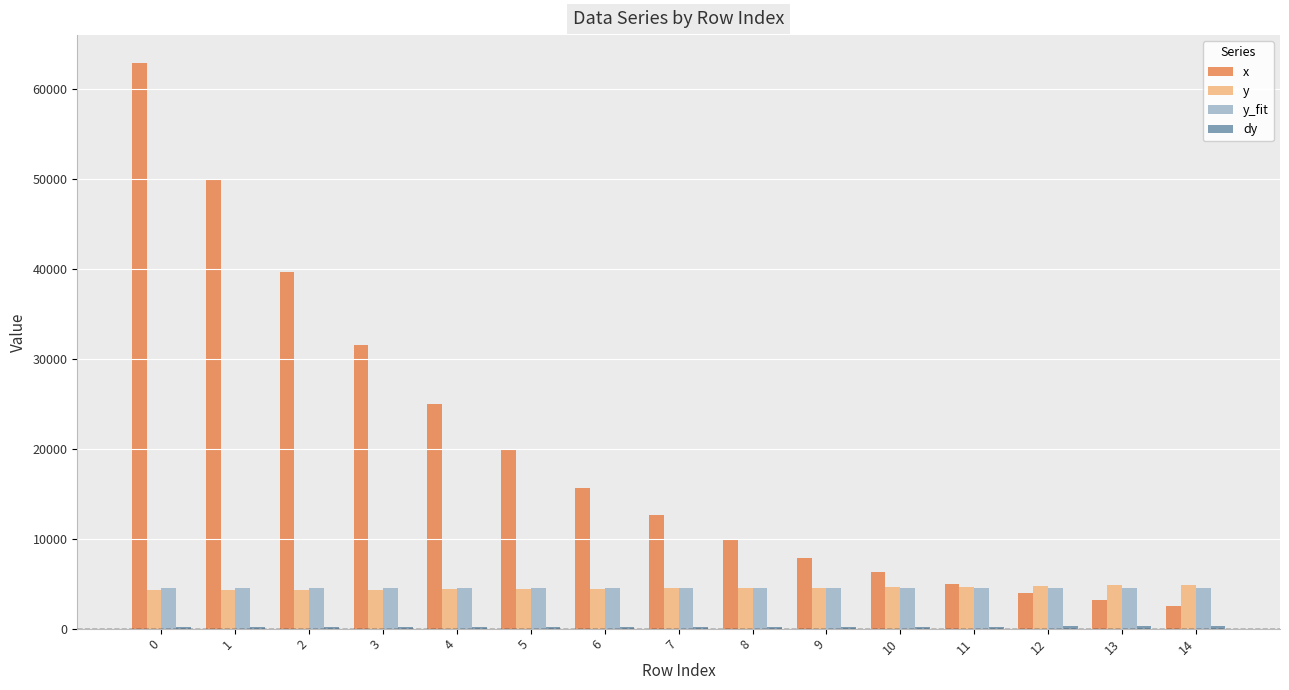

What is the value of the y_fit bar at the 8th from the left?

4502.3